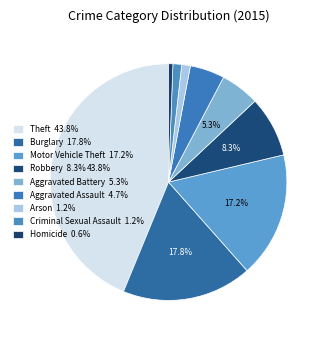

Count the number of slices in the pie.

9